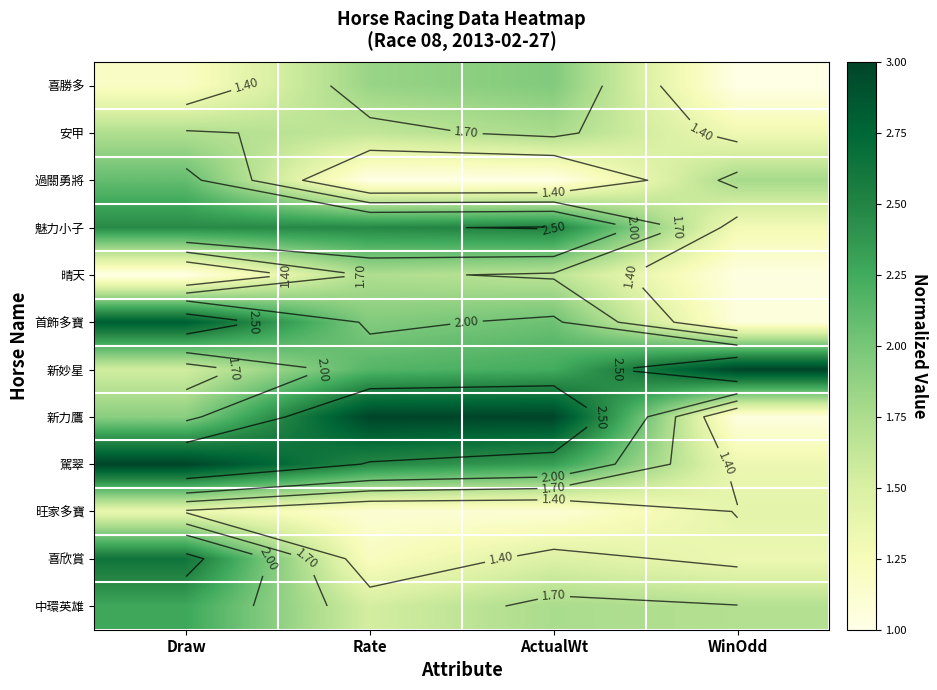

Which series has the largest total across all categories?

駕翠